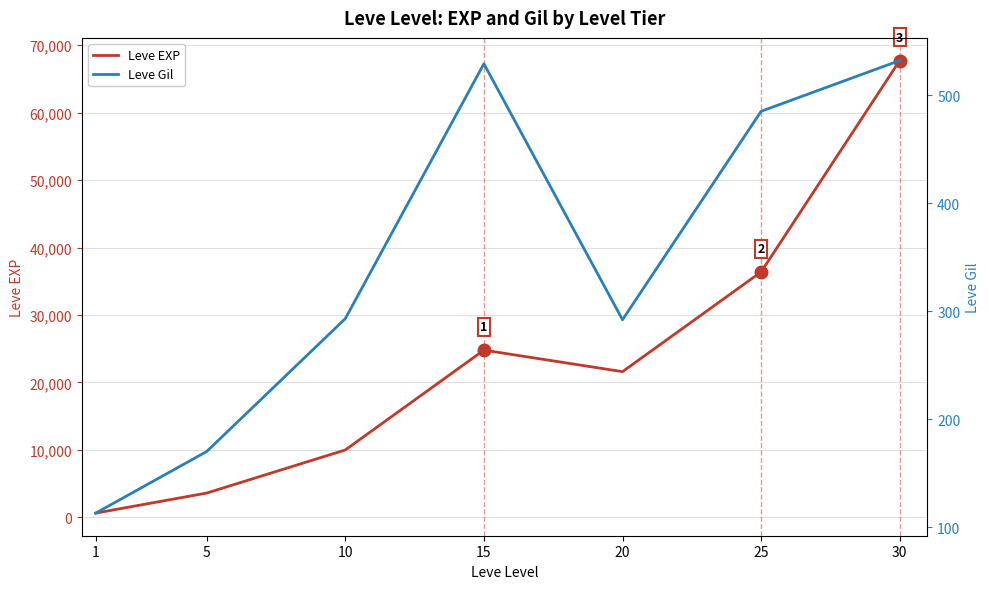

Which category has the lowest value in the Leve EXP series?

1